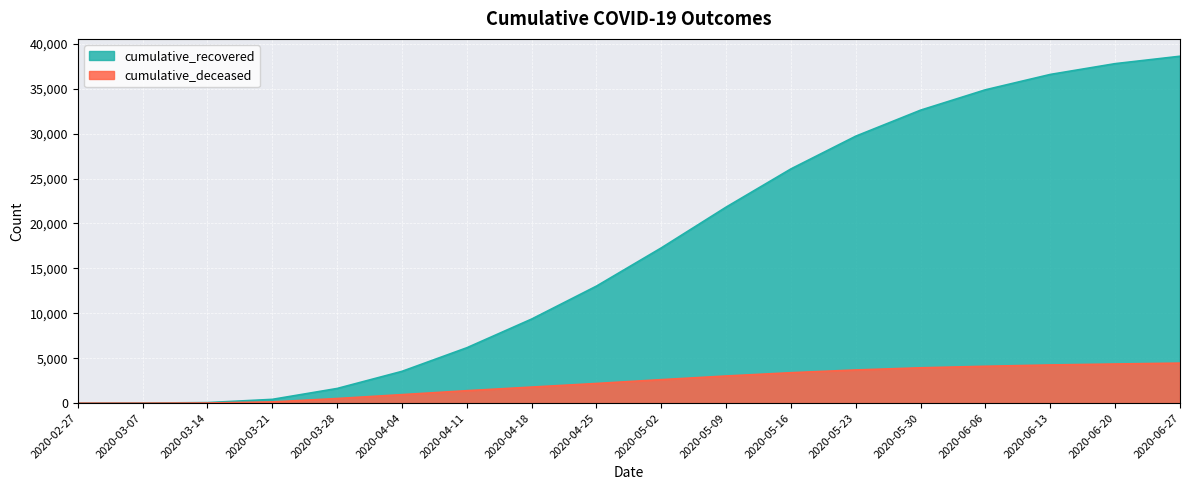

True or false: cumulative_deceased has more than 2 interior local peaks.

False